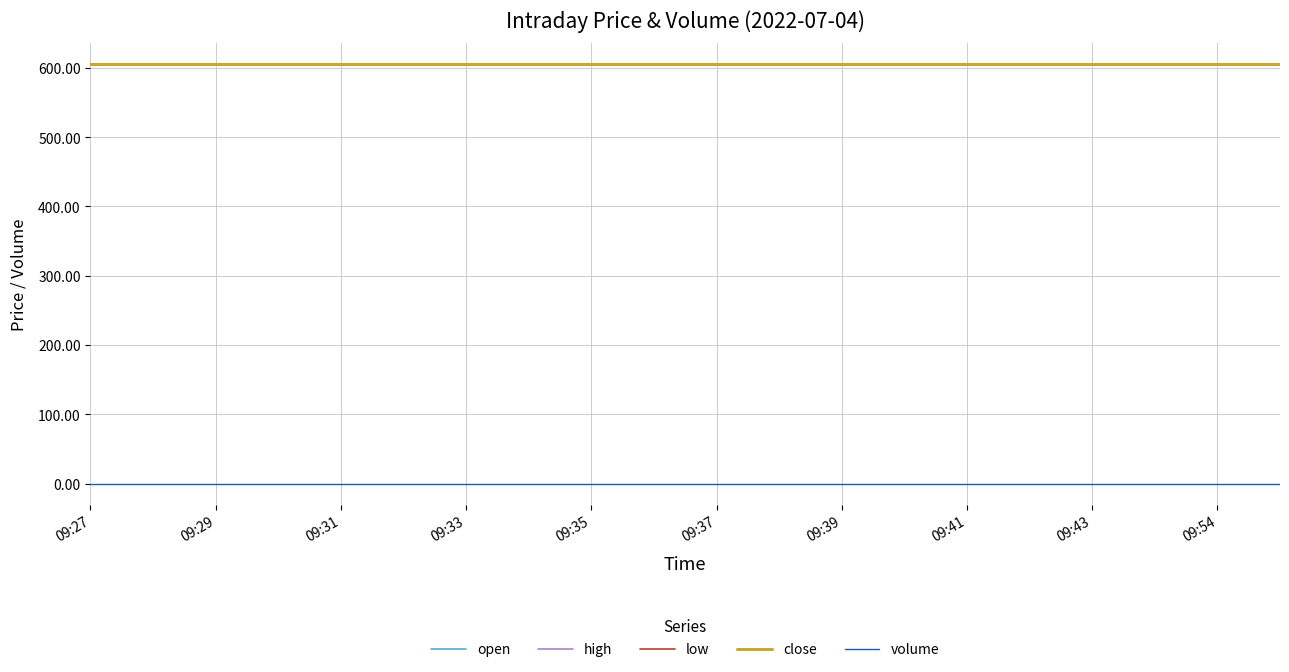

Does the chart have visible grid lines?

Yes